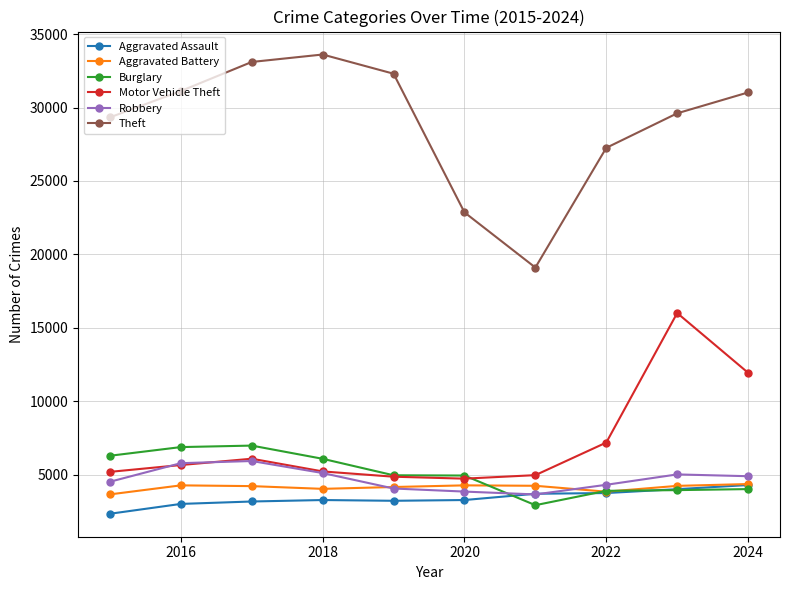

Which series has the largest range (max minus min)?

Theft